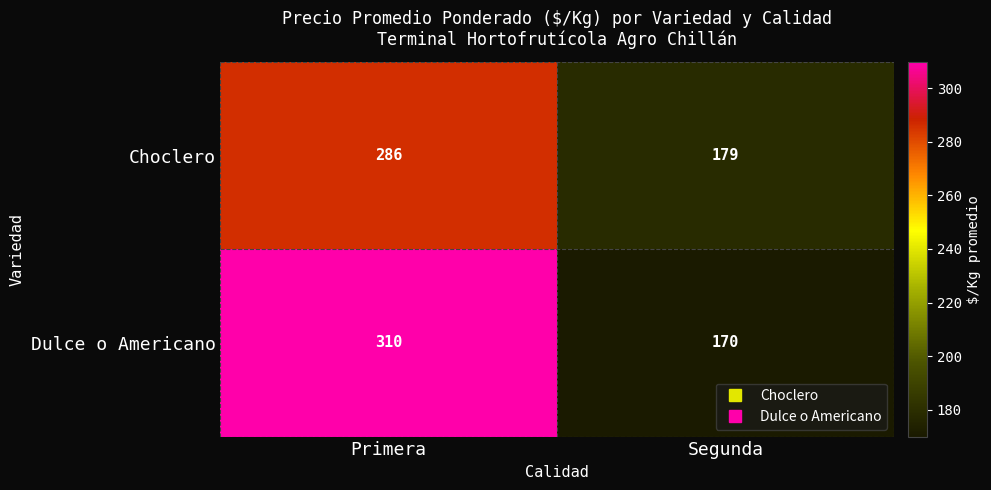

What is the sum of the Dulce o Americano values at Segunda and Primera?

480